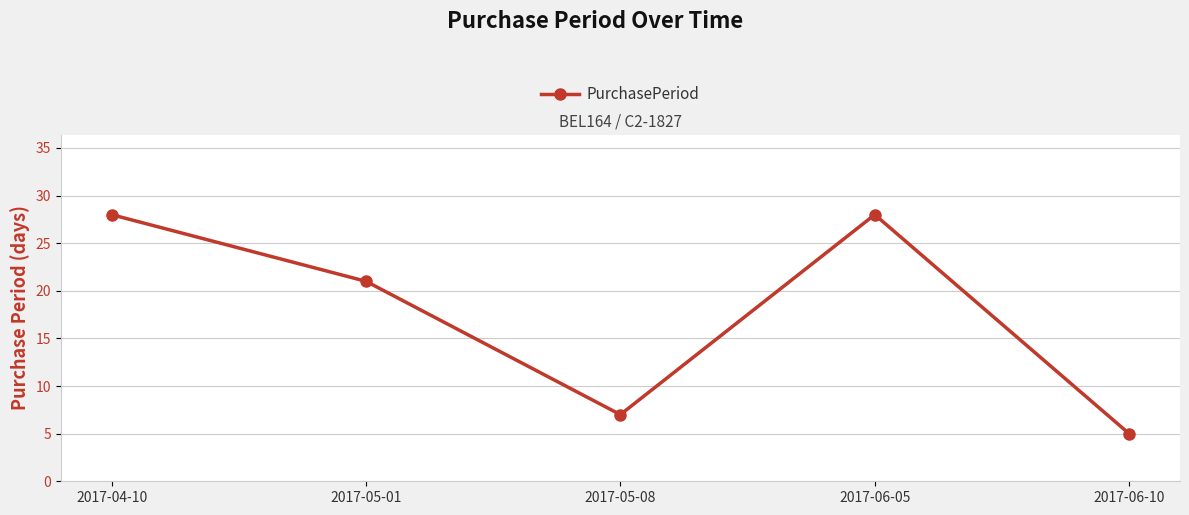

Is it true that the value at 2017-05-08 is 3?

False